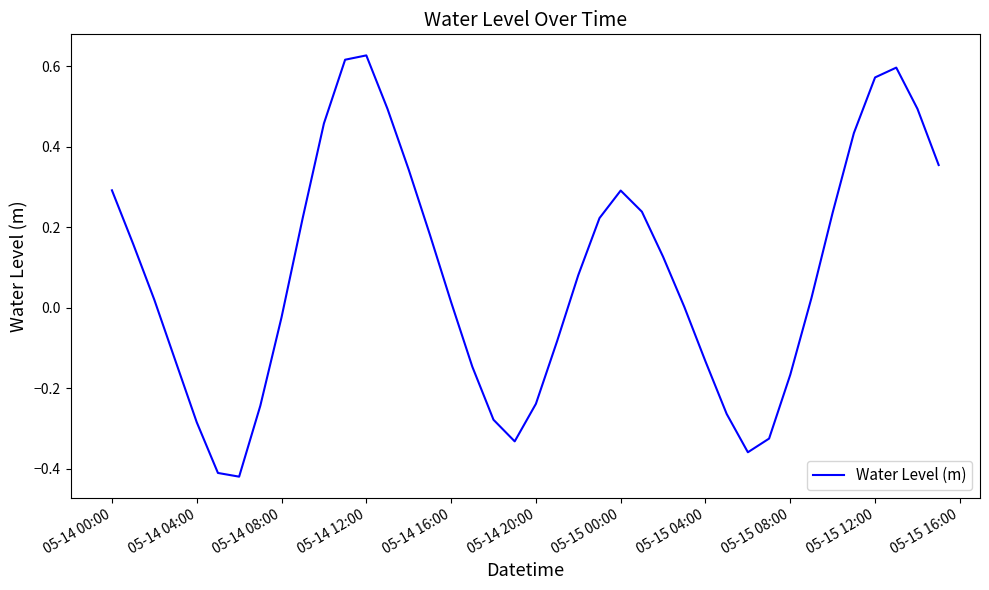

What is the difference between the maximum and minimum values?

1.0